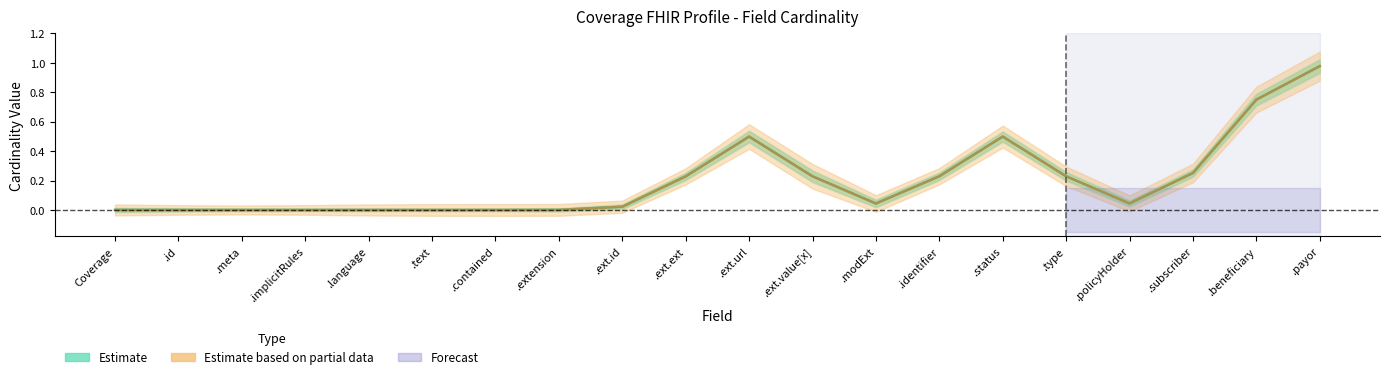

At which category is the sum across all series the highest?

.payor